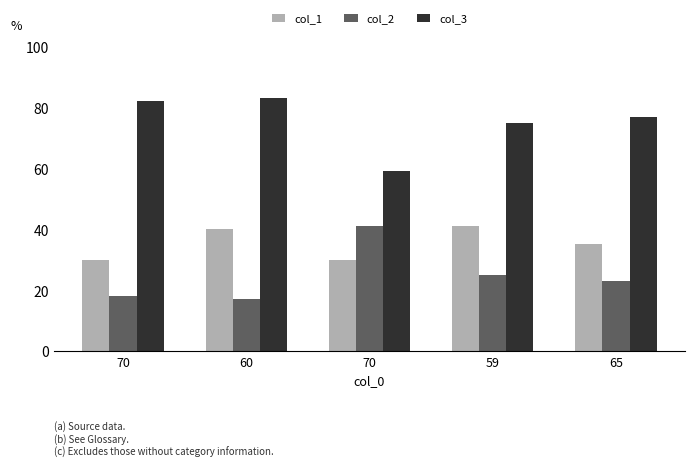

What are all the series names shown in the legend?

col_1, col_2, col_3